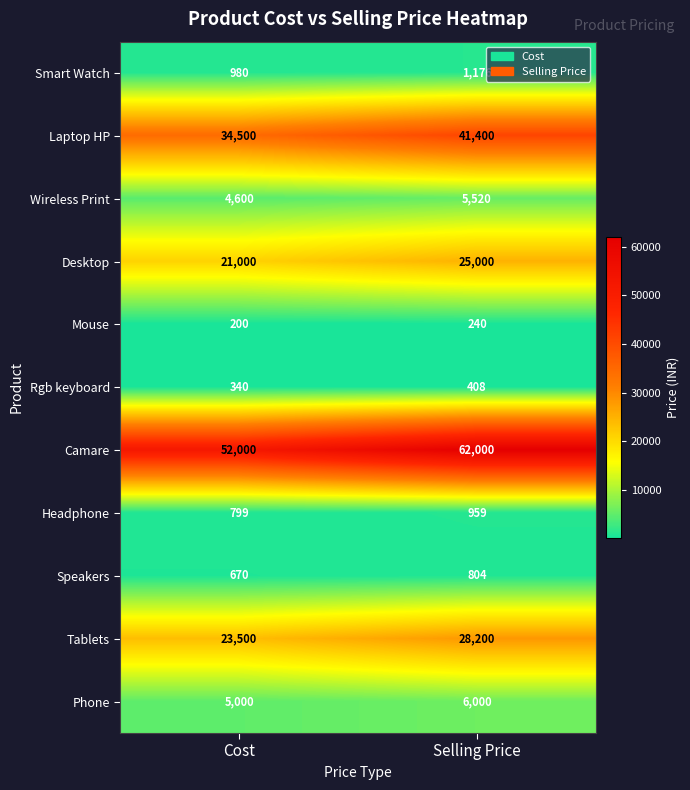

What is the minimum value for Headphone?

799